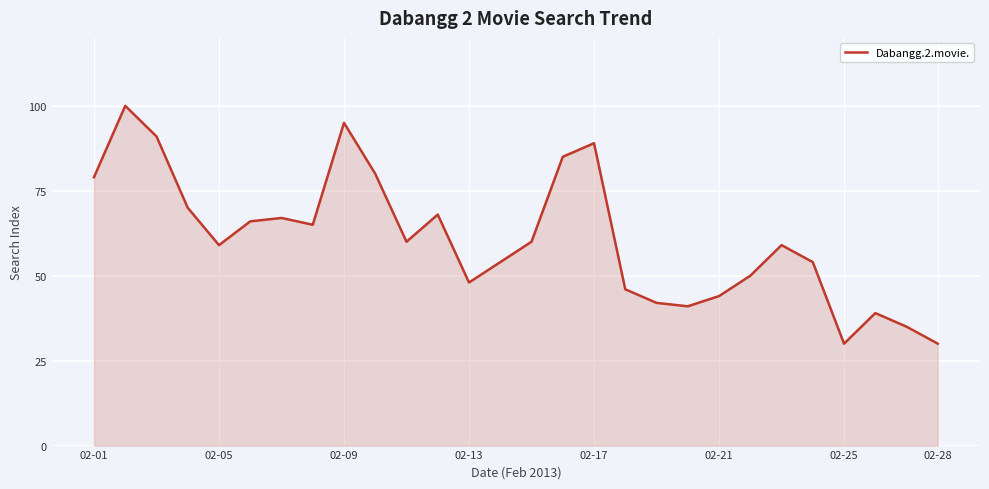

What is the maximum value shown in the chart?

100